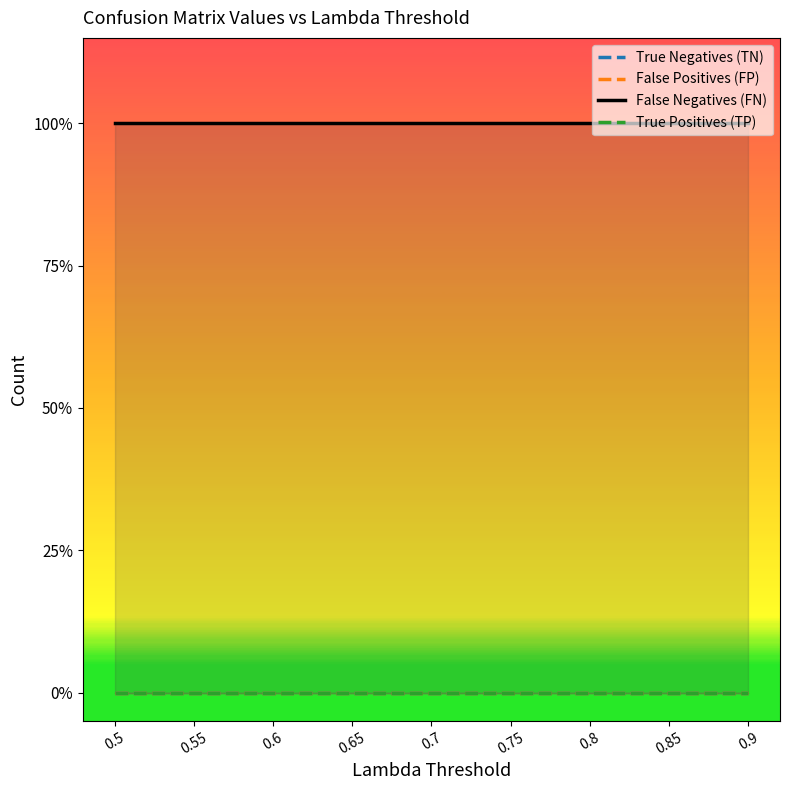

At which category is the sum across all series the highest?

0.5